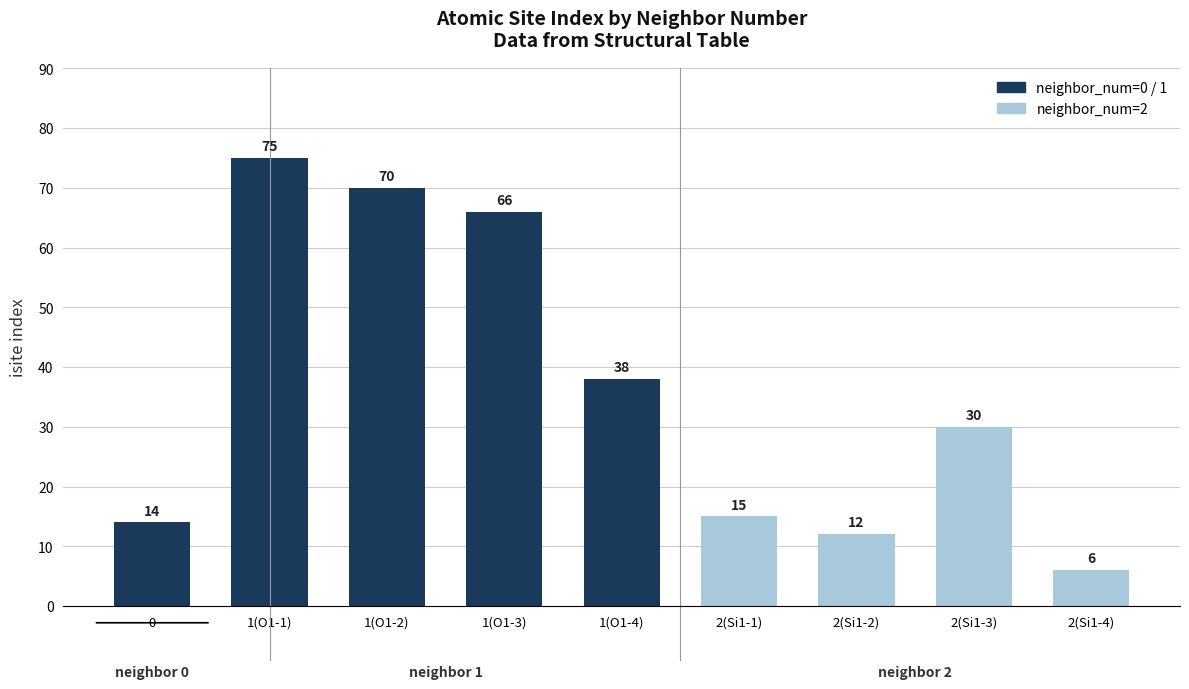

At which label is the value closest to 40?

1(O1-4)